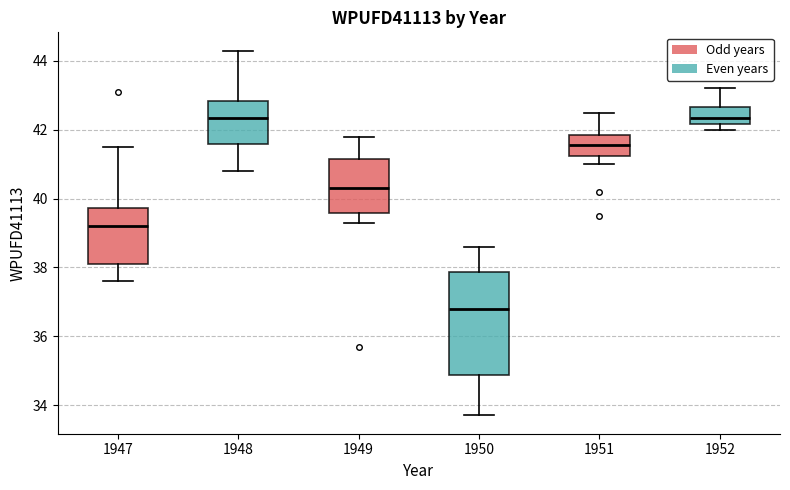

Which box is the tallest, from its lower edge to its upper edge?

1950